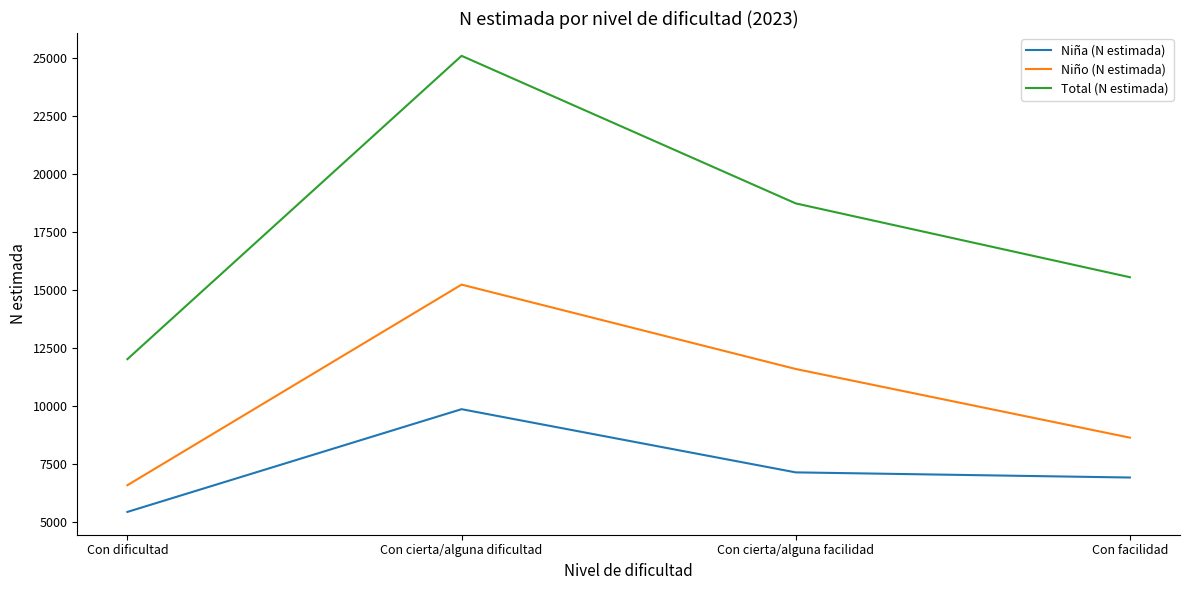

Does the chart display data point markers on the line(s)?

No